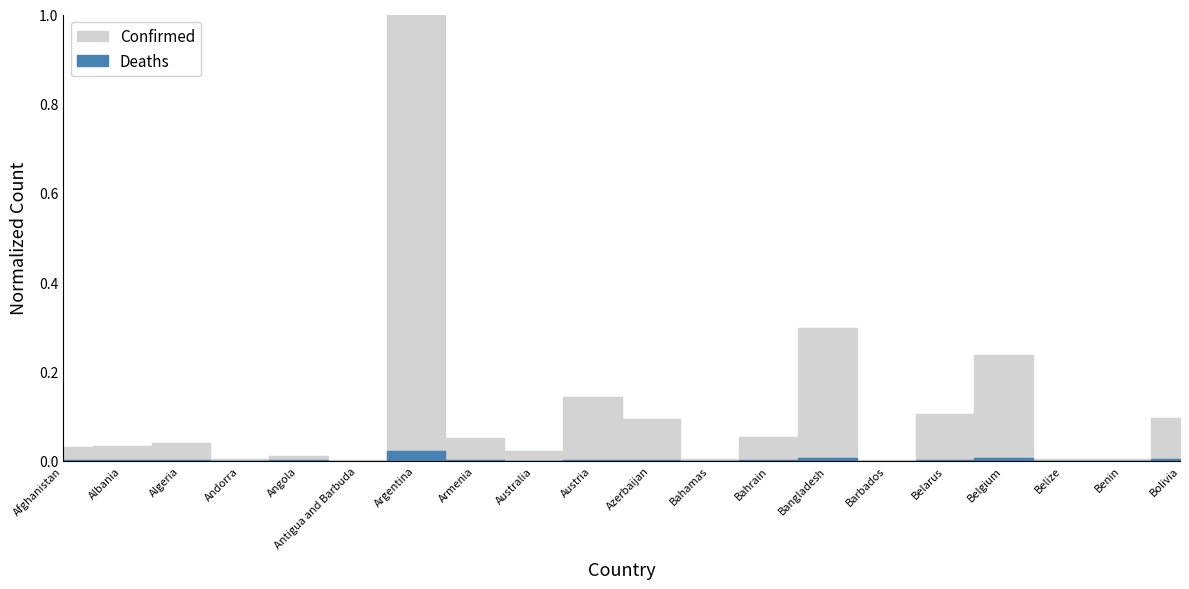

At which category does Confirmed reach its first local peak?

Algeria